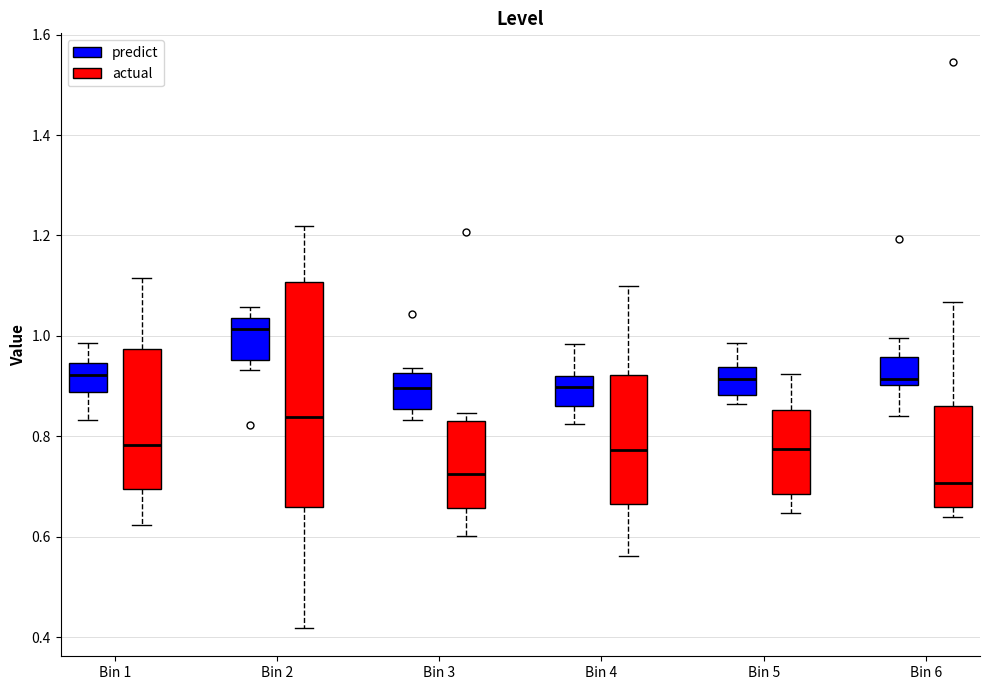

Where is the lower edge of the box for Bin 2 (predict) on the y-axis? The values are not printed on the chart, so give them approximately, as read against the axis.

0.96